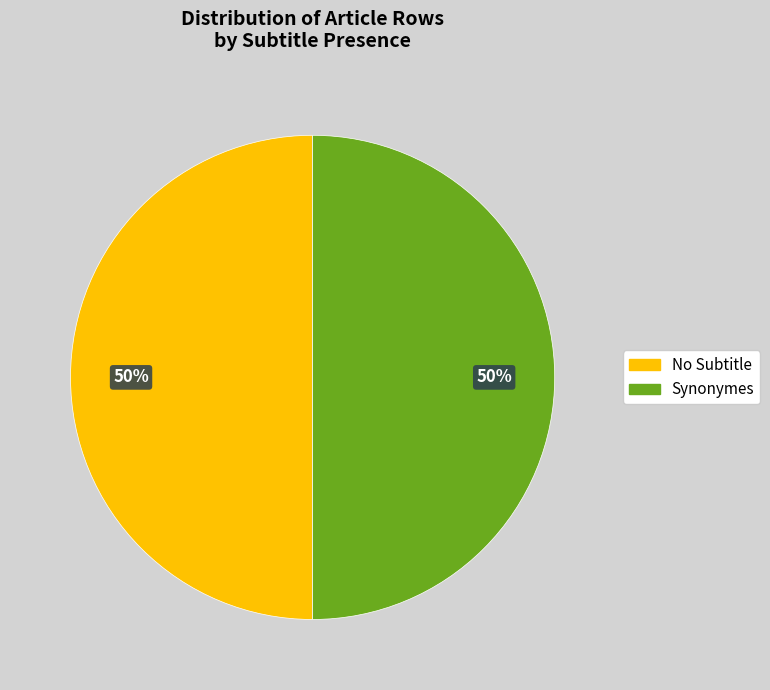

To the nearest percent, what is the average slice percentage?

50%